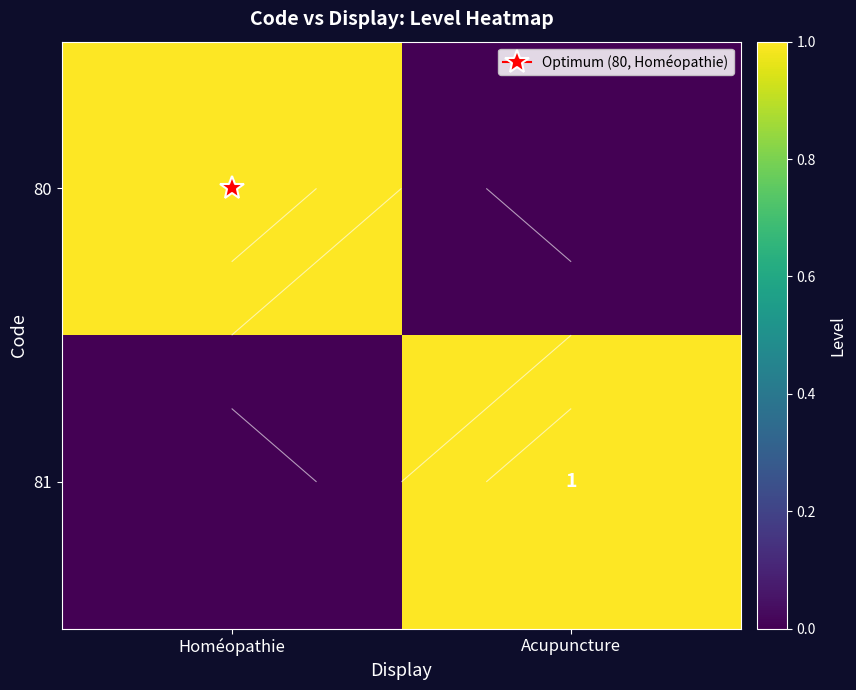

At which category is the sum across all series the highest?

Homéopathie